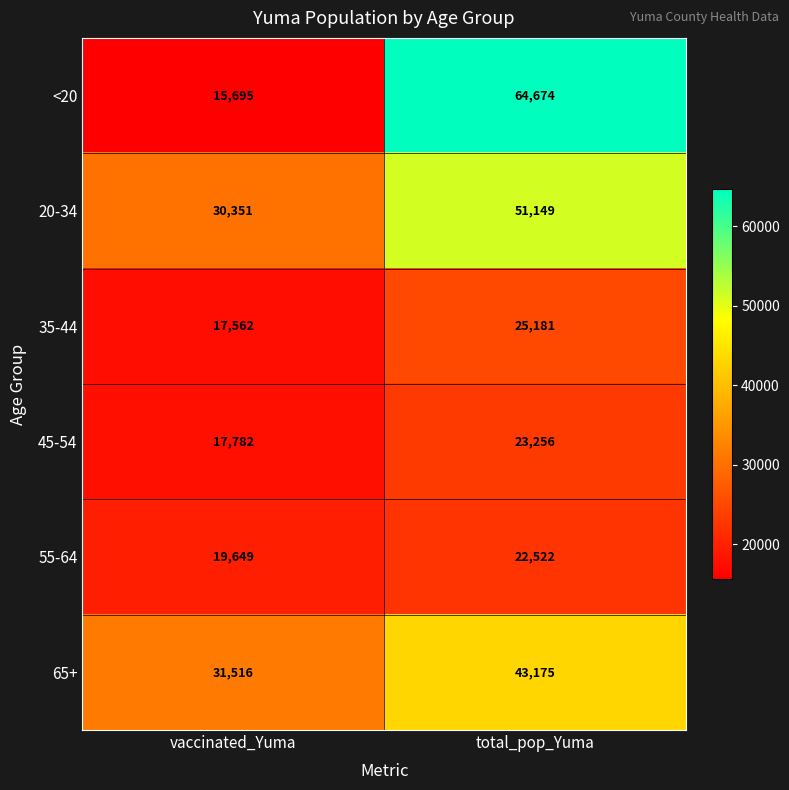

The 20-34 series shows 18929 at vaccinated_Yuma. True or false?

False